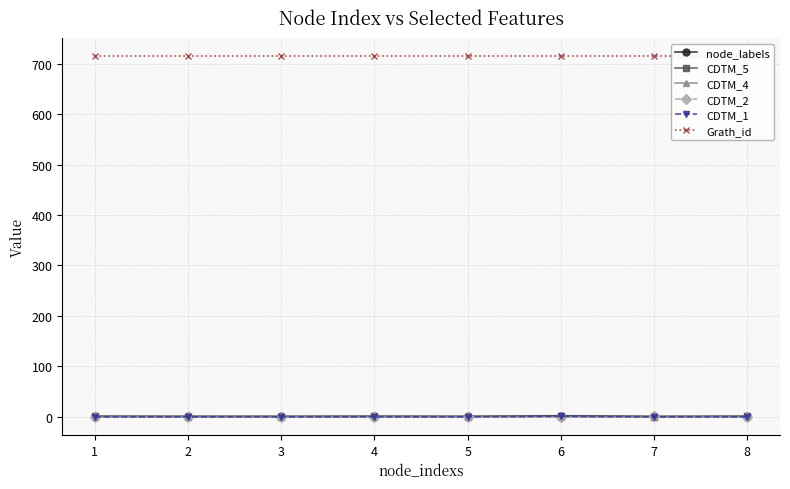

Which series has the largest total across all categories?

Grath_id